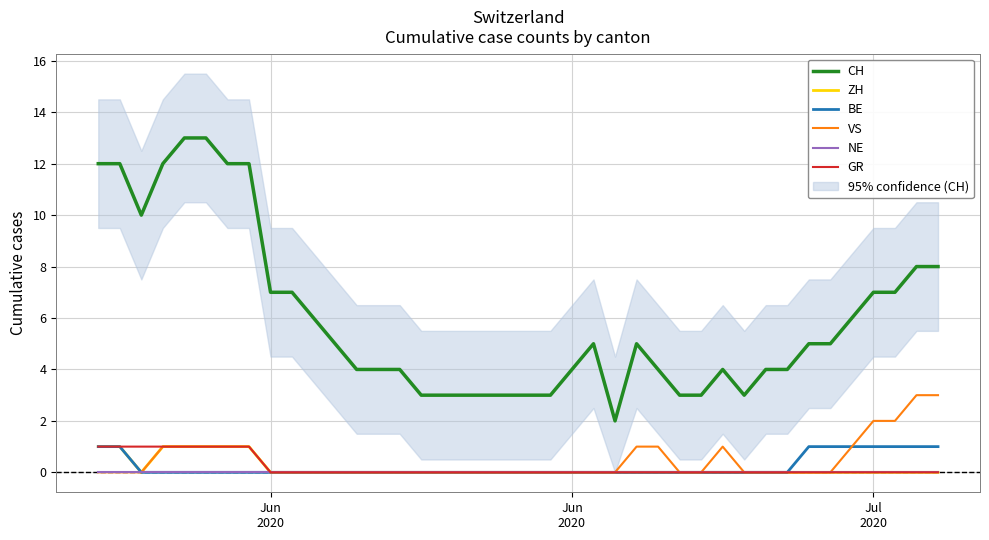

Reading left to right, transcribe all the data shown in this chart.

CH: 12	12	10	12	13	13	12	12	7	7	6	5	4	4	4	3	3	3	3	3	3	3	4	5	2	5	4	3	3	4	3	4	4	5	5	6	7	7	8	8
ZH: 1	1	0	1	1	1	1	1	0	0	0	0	0	0	0	0	0	0	0	0	0	0	0	0	0	0	0	0	0	0	0	0	0	0	0	0	0	0	0	0
BE: 1	1	0	0	0	0	0	0	0	0	0	0	0	0	0	0	0	0	0	0	0	0	0	0	0	0	0	0	0	0	0	0	0	1	1	1	1	1	1	1
VS: 0	0	0	1	1	1	1	1	0	0	0	0	0	0	0	0	0	0	0	0	0	0	0	0	0	1	1	0	0	1	0	0	0	0	0	1	2	2	3	3
NE: 0	0	0	0	0	0	0	0	0	0	0	0	0	0	0	0	0	0	0	0	0	0	0	0	0	0	0	0	0	0	0	0	0	0	0	0	0	0	0	0
GR: 1	1	1	1	1	1	1	1	0	0	0	0	0	0	0	0	0	0	0	0	0	0	0	0	0	0	0	0	0	0	0	0	0	0	0	0	0	0	0	0